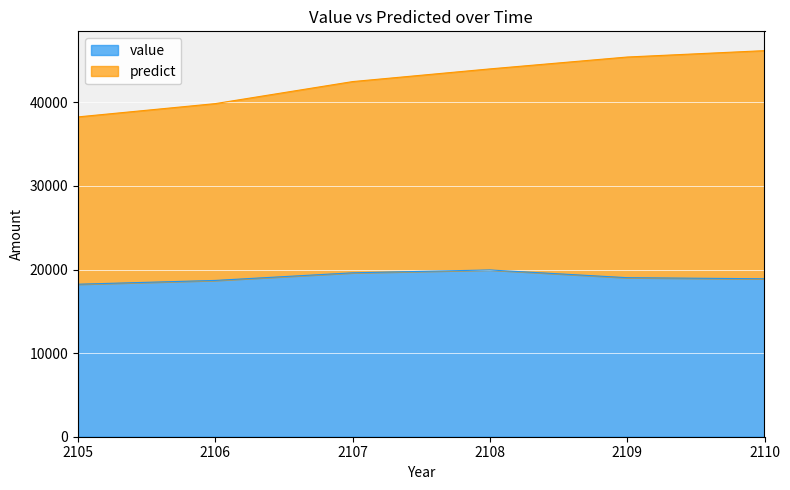

How many data points in predict are less than 43994?

3